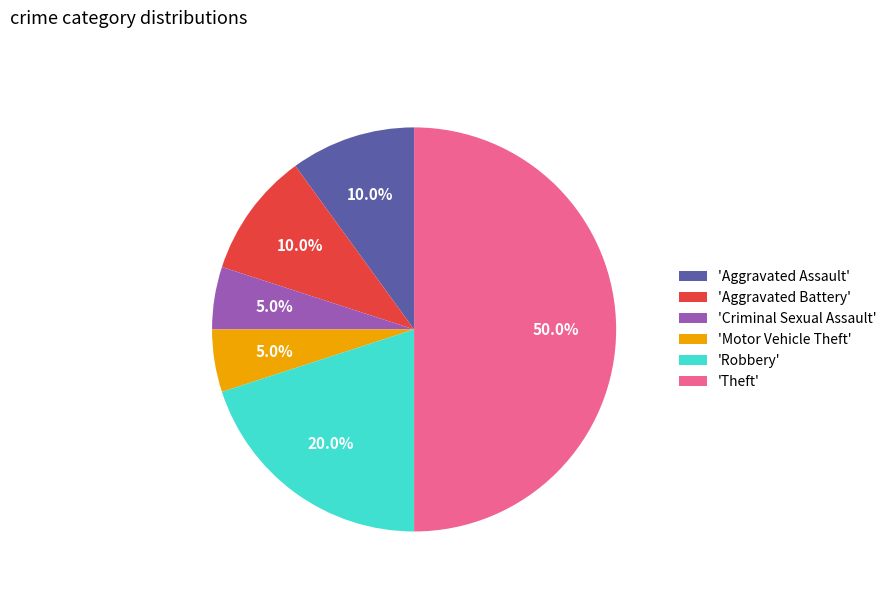

What percentage do 'Theft' and 'Aggravated Battery' together represent?

60.0%